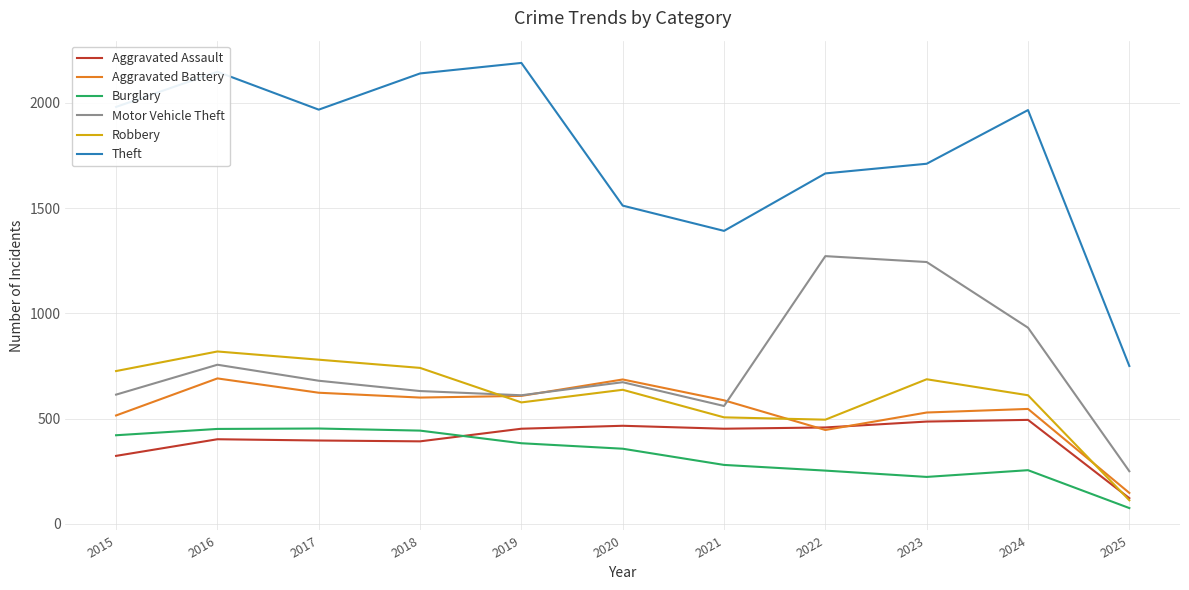

Does the chart have visible grid lines?

Yes